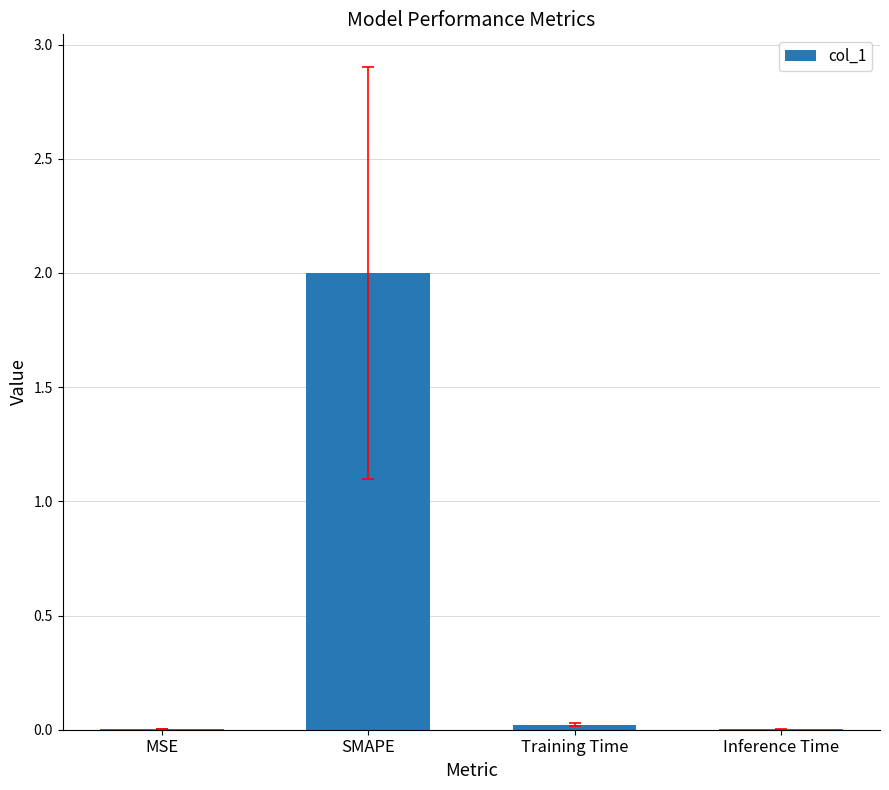

What is the sum of all values?

2.0